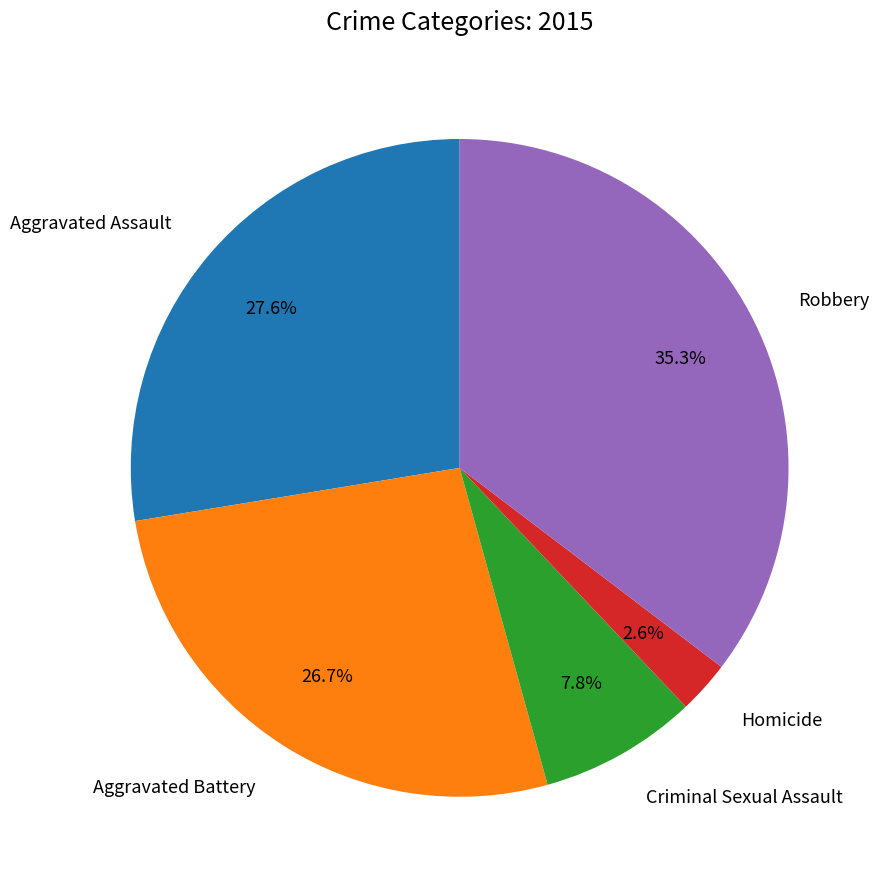

What portion of the pie excludes Aggravated Assault?

72.4%